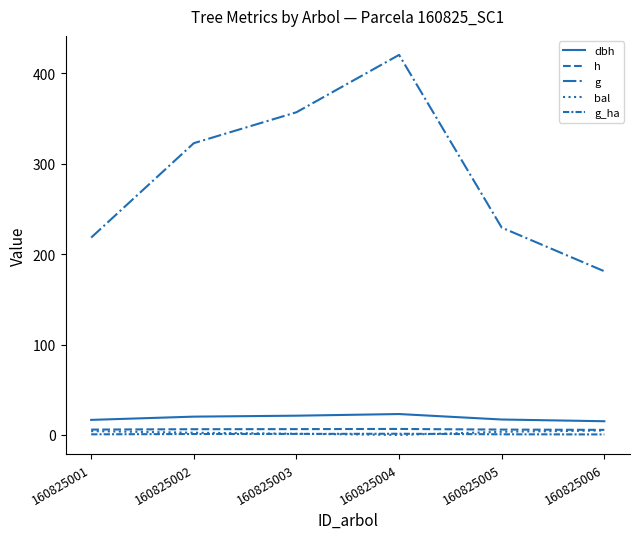

Does the chart display data point markers on the line(s)?

No